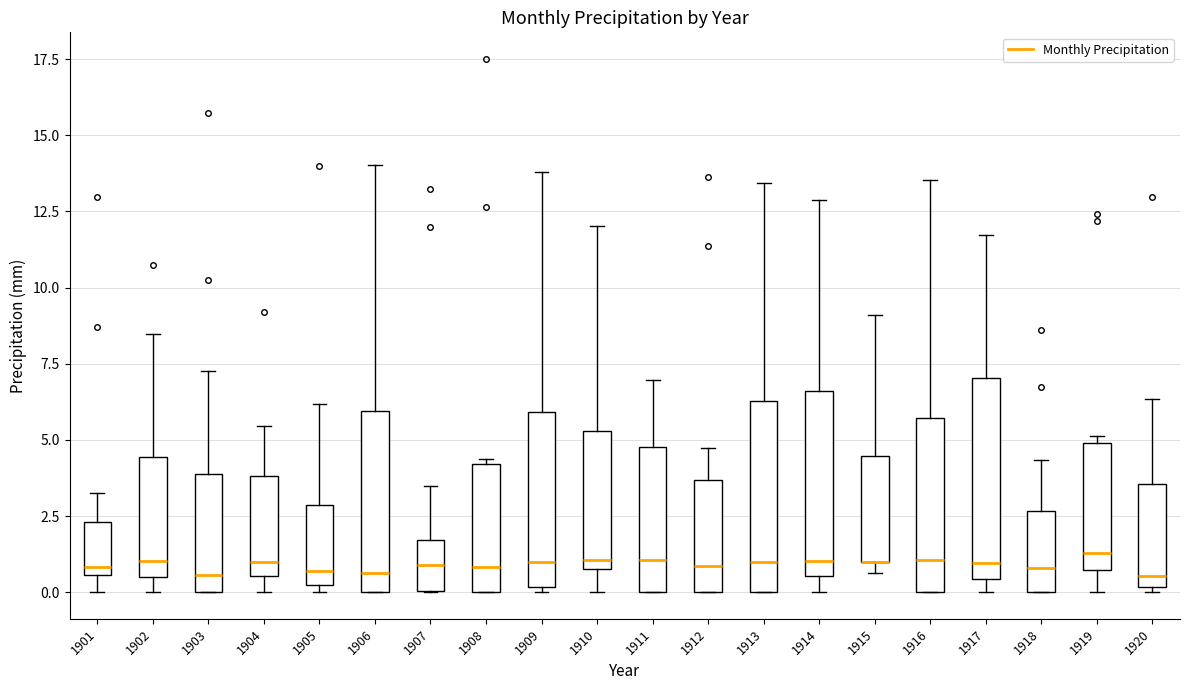

Reading left to right, transcribe this box plot: for each box, give where its median line is, the range the box spans, and where its two whiskers end, as read against the y-axis. The values are not printed on the chart, so give them approximately, as read against the axis.

1901: median 1.0, box 0.5 to 2.5, whiskers 0.0 to 3.0
1902: median 1.0, box 0.5 to 4.5, whiskers 0.0 to 8.5
1903: median 0.5, box 0.0 to 4.0, whiskers 0.0 to 7.5
1904: median 1.0, box 0.5 to 4.0, whiskers 0.0 to 5.5
1905: median 0.5, box 0.0 to 3.0, whiskers 0.0 (just below the box's lower edge) to 6.0
1906: median 0.5, box 0.0 to 6.0, whiskers 0.0 to 14.0
1907: median 1.0, box 0.0 to 1.5, whiskers 0.0 to 3.5
1908: median 1.0, box 0.0 to 4.0, whiskers 0.0 to 4.5
1909: median 1.0, box 0.0 to 6.0, whiskers 0.0 (just below the box's lower edge) to 14.0
1910: median 1.0 (just above the box's lower edge), box 1.0 to 5.5, whiskers 0.0 to 12.0
1911: median 1.0, box 0.0 to 5.0, whiskers 0.0 to 7.0
1912: median 1.0, box 0.0 to 3.5, whiskers 0.0 to 4.5
1913: median 1.0, box 0.0 to 6.5, whiskers 0.0 to 13.5
1914: median 1.0, box 0.5 to 6.5, whiskers 0.0 to 13.0
1915: median 1.0 (drawn on the box's lower edge), box 1.0 to 4.5, whiskers 0.5 to 9.0
1916: median 1.0, box 0.0 to 5.5, whiskers 0.0 to 13.5
1917: median 1.0, box 0.5 to 7.0, whiskers 0.0 to 11.5
1918: median 1.0, box 0.0 to 2.5, whiskers 0.0 to 4.5
1919: median 1.5, box 0.5 to 5.0, whiskers 0.0 to 5.0 (just above the box's upper edge)
1920: median 0.5, box 0.0 to 3.5, whiskers 0.0 (just below the box's lower edge) to 6.5